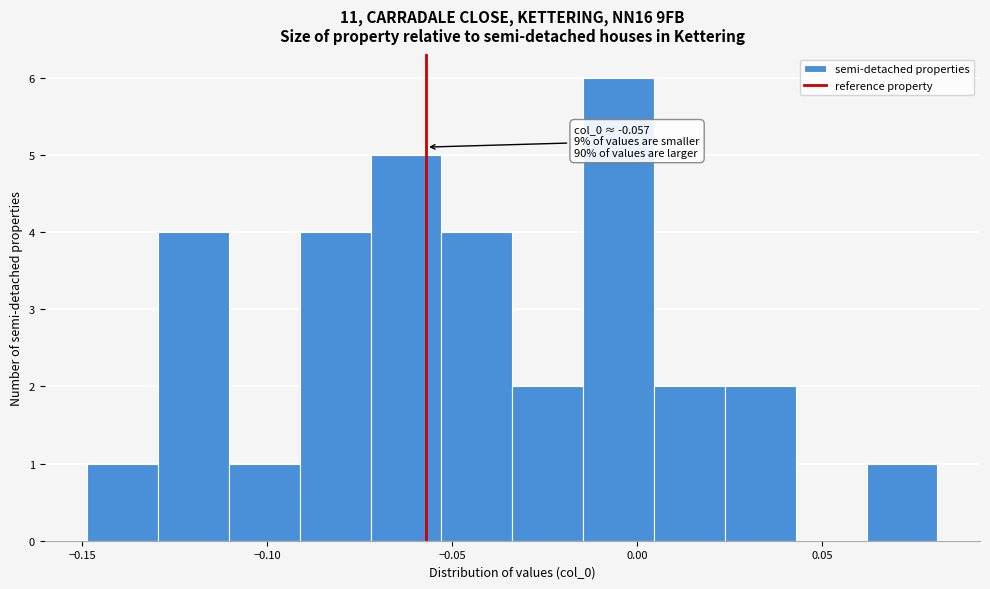

Read against the x-axis, roughly where is the centre of the tallest bar?

-0.005